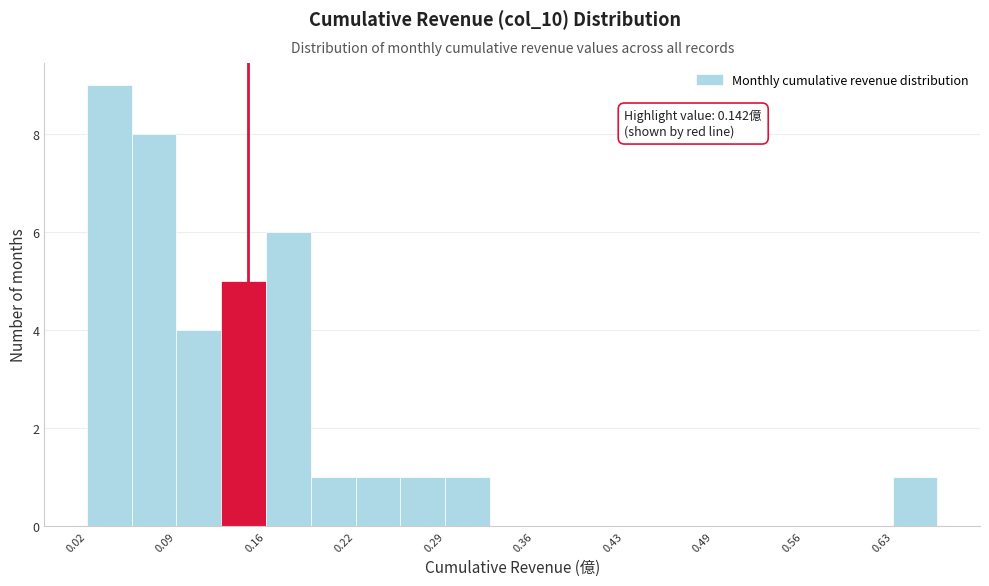

Read against the x-axis, roughly where is the centre of the tallest bar?

0.04